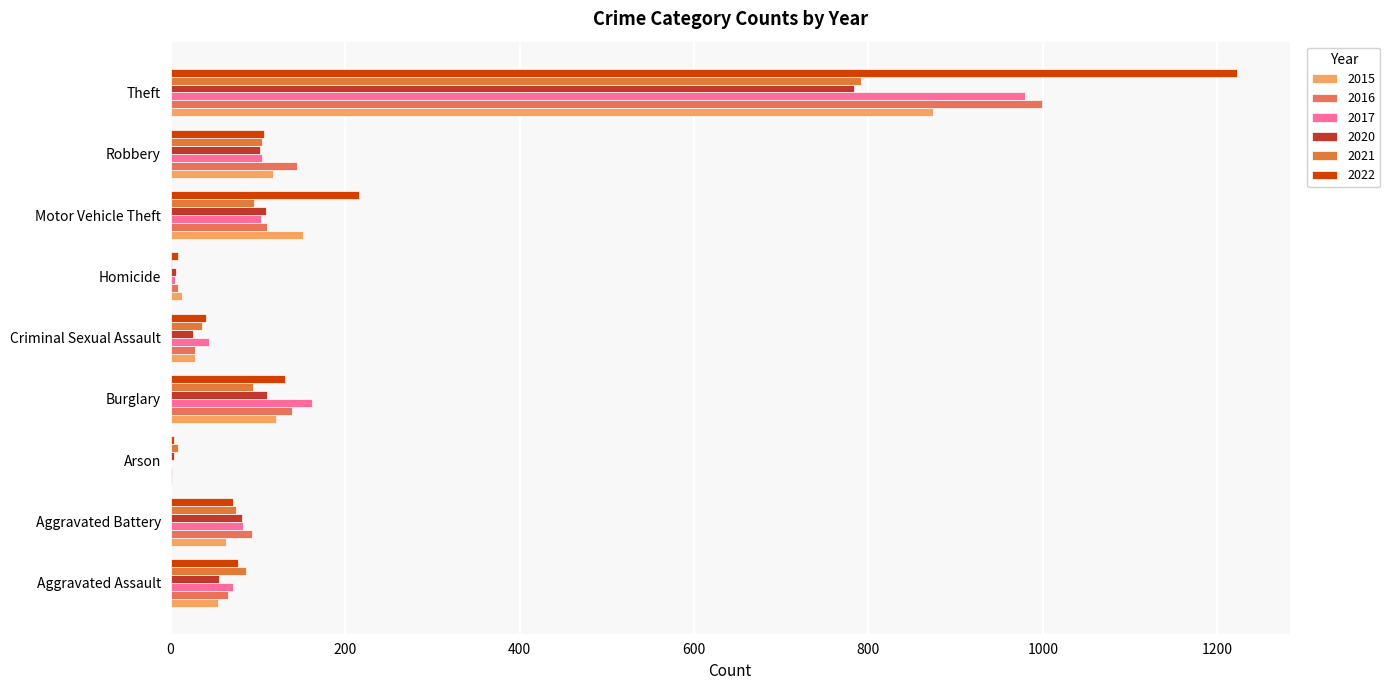

Reading right to left, extract all data points from this chart.

2015: Theft=874	Robbery=117	Motor Vehicle Theft=152	Homicide=13	Criminal Sexual Assault=28	Burglary=121	Arson=2	Aggravated Battery=64	Aggravated Assault=54
2016: Theft=999	Robbery=145	Motor Vehicle Theft=110	Homicide=8	Criminal Sexual Assault=28	Burglary=139	Arson=2	Aggravated Battery=93	Aggravated Assault=66
2017: Theft=979	Robbery=105	Motor Vehicle Theft=104	Homicide=5	Criminal Sexual Assault=44	Burglary=162	Arson=1	Aggravated Battery=83	Aggravated Assault=72
2020: Theft=783	Robbery=102	Motor Vehicle Theft=109	Homicide=6	Criminal Sexual Assault=26	Burglary=110	Arson=4	Aggravated Battery=82	Aggravated Assault=56
2021: Theft=791	Robbery=105	Motor Vehicle Theft=96	Homicide=2	Criminal Sexual Assault=36	Burglary=95	Arson=8	Aggravated Battery=75	Aggravated Assault=86
2022: Theft=1222	Robbery=107	Motor Vehicle Theft=216	Homicide=9	Criminal Sexual Assault=41	Burglary=131	Arson=4	Aggravated Battery=71	Aggravated Assault=77